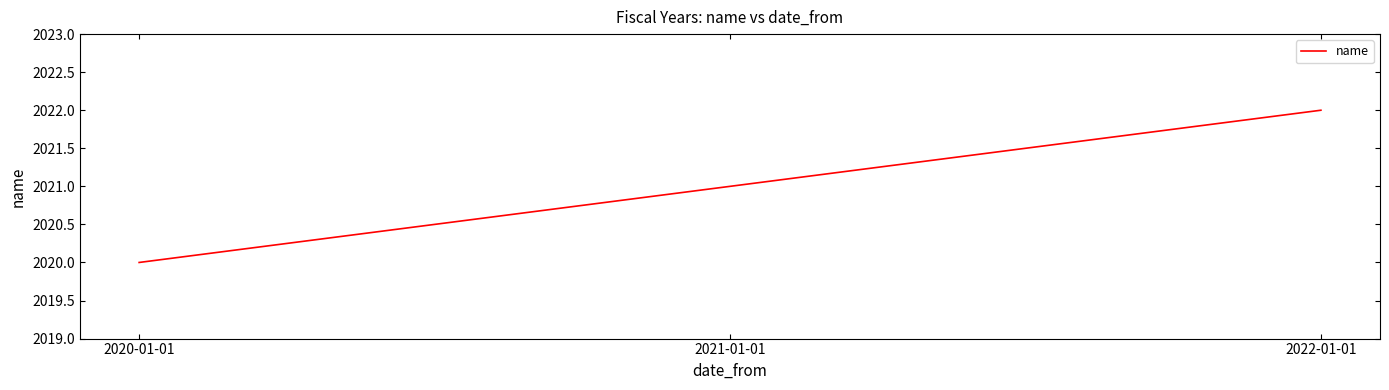

Which category has the lowest value across all series?

2020-01-01